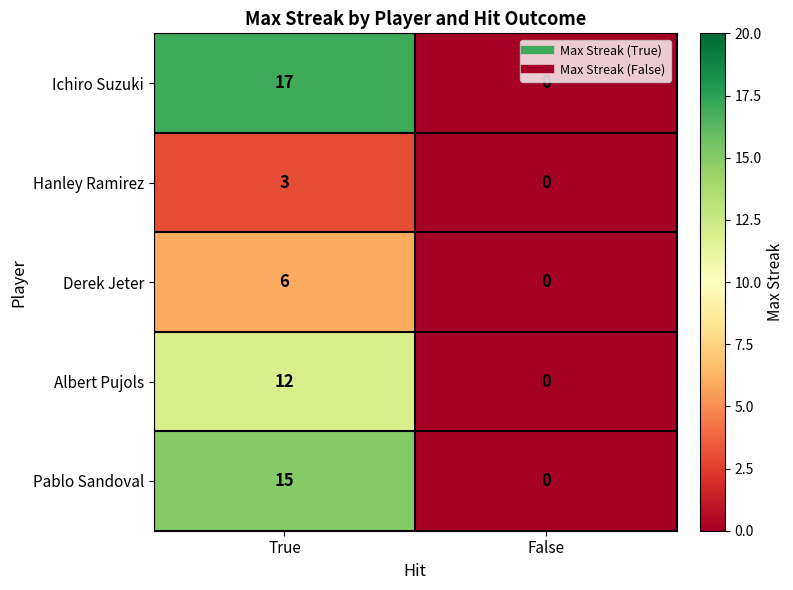

What is the sum of all Albert Pujols values?

12